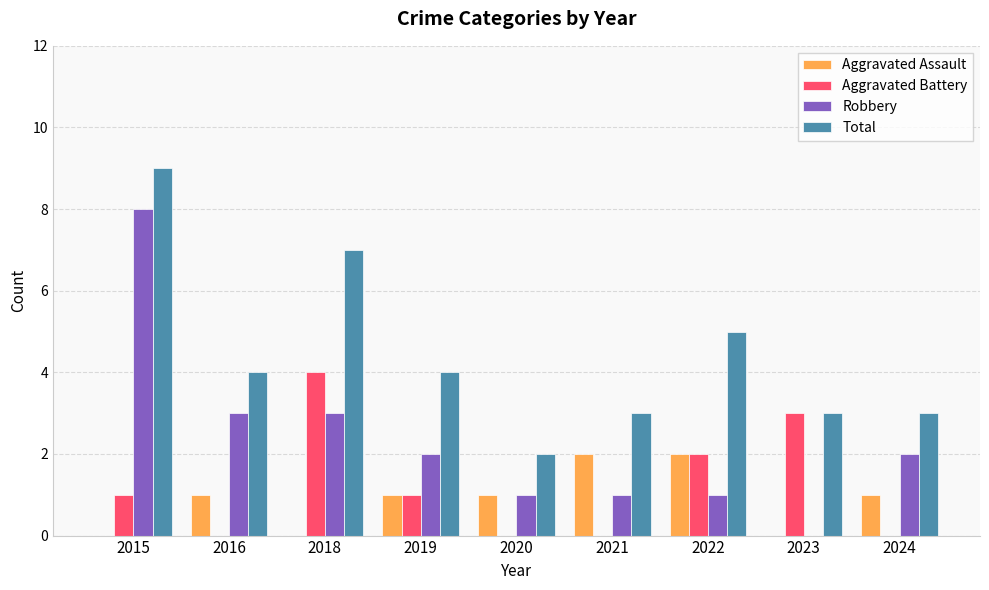

What is the average value of the Total series?

4